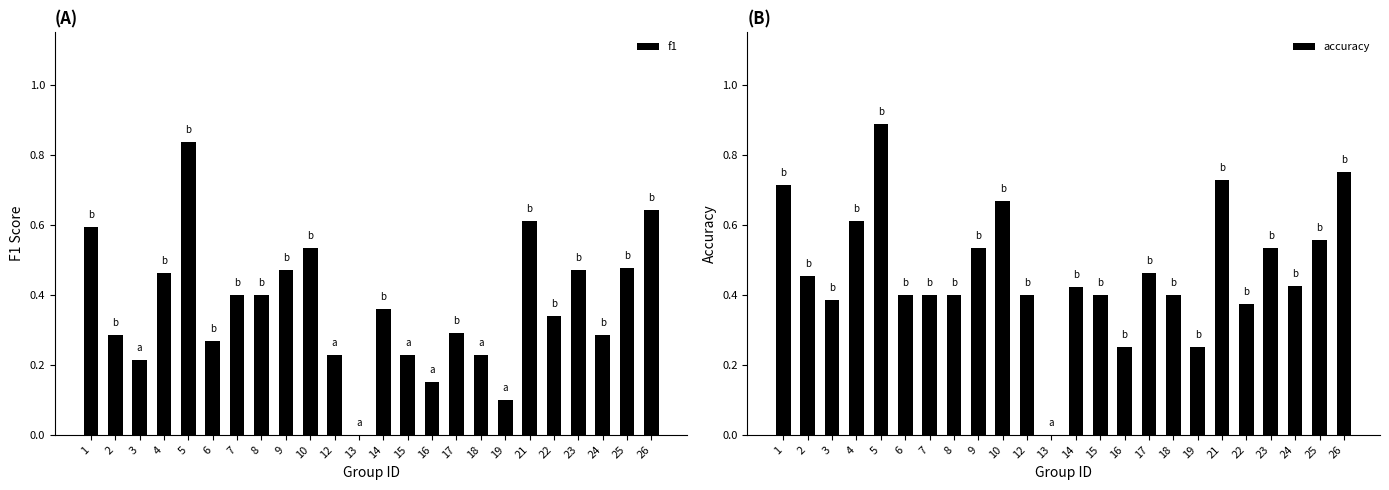

Rank the series at 15 from lowest to highest value.

f1, accuracy